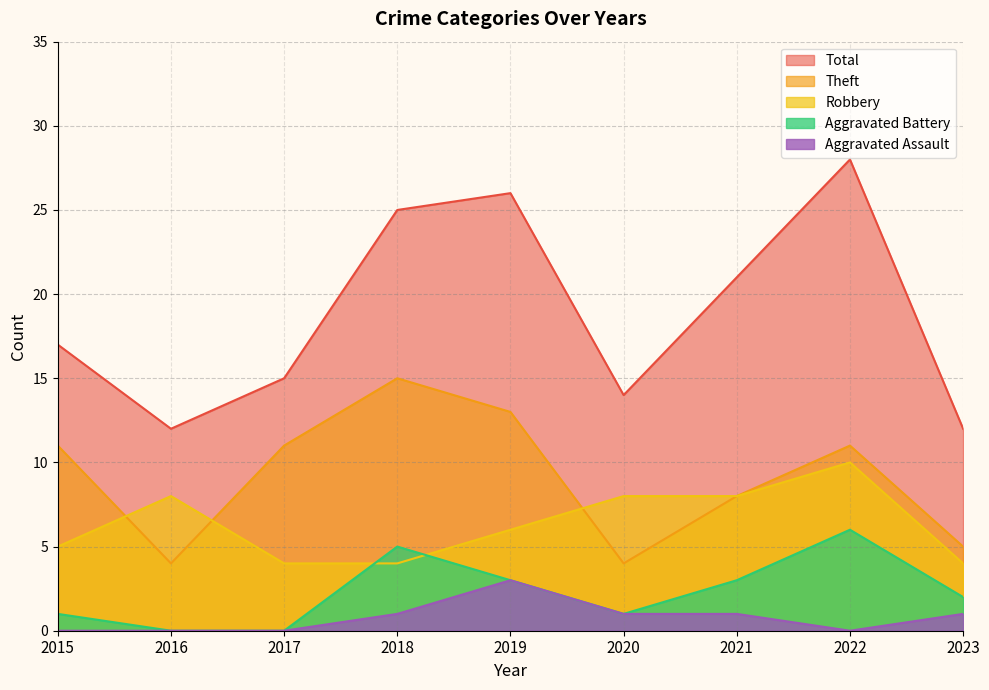

What is the average value of the Aggravated Battery series?

2